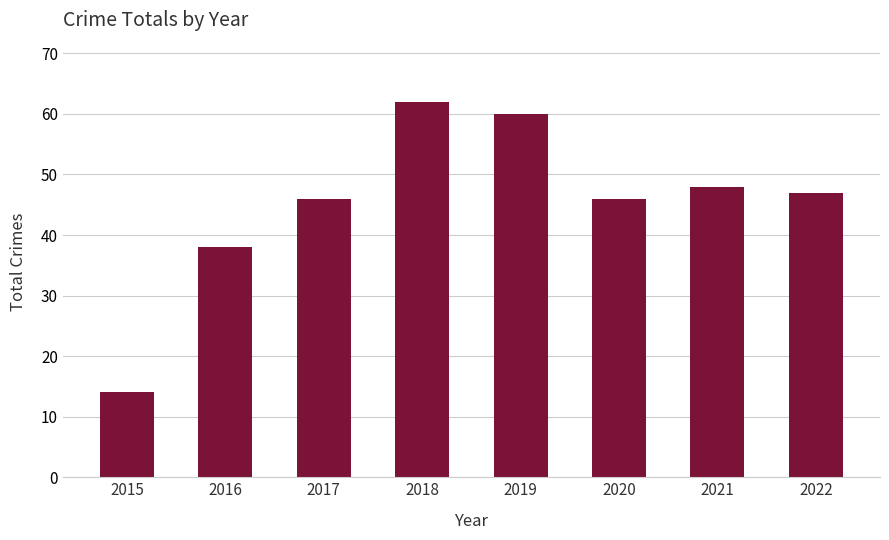

Reading left to right, transcribe all the data shown in this chart.

2015=14	2016=38	2017=46	2018=62	2019=60	2020=46	2021=48	2022=47